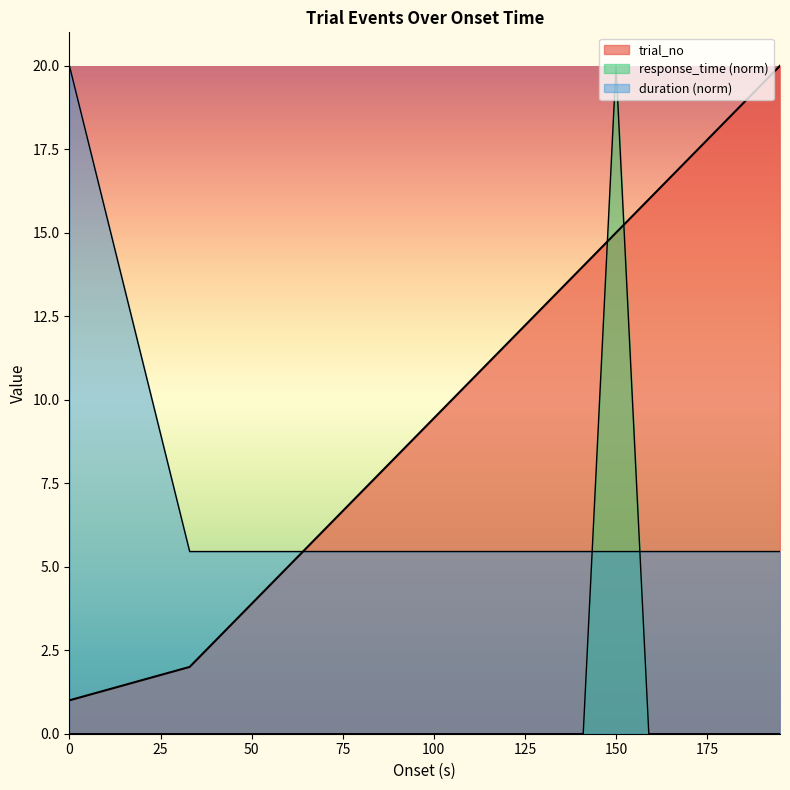

Count the number of data series in this chart.

3